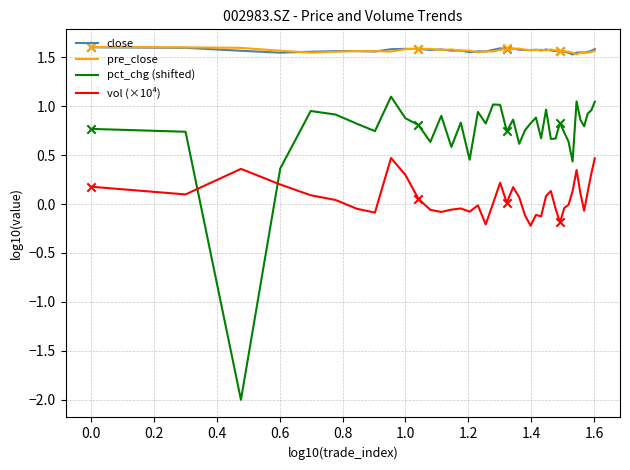

At how many categories does at least one series exceed -1?

40